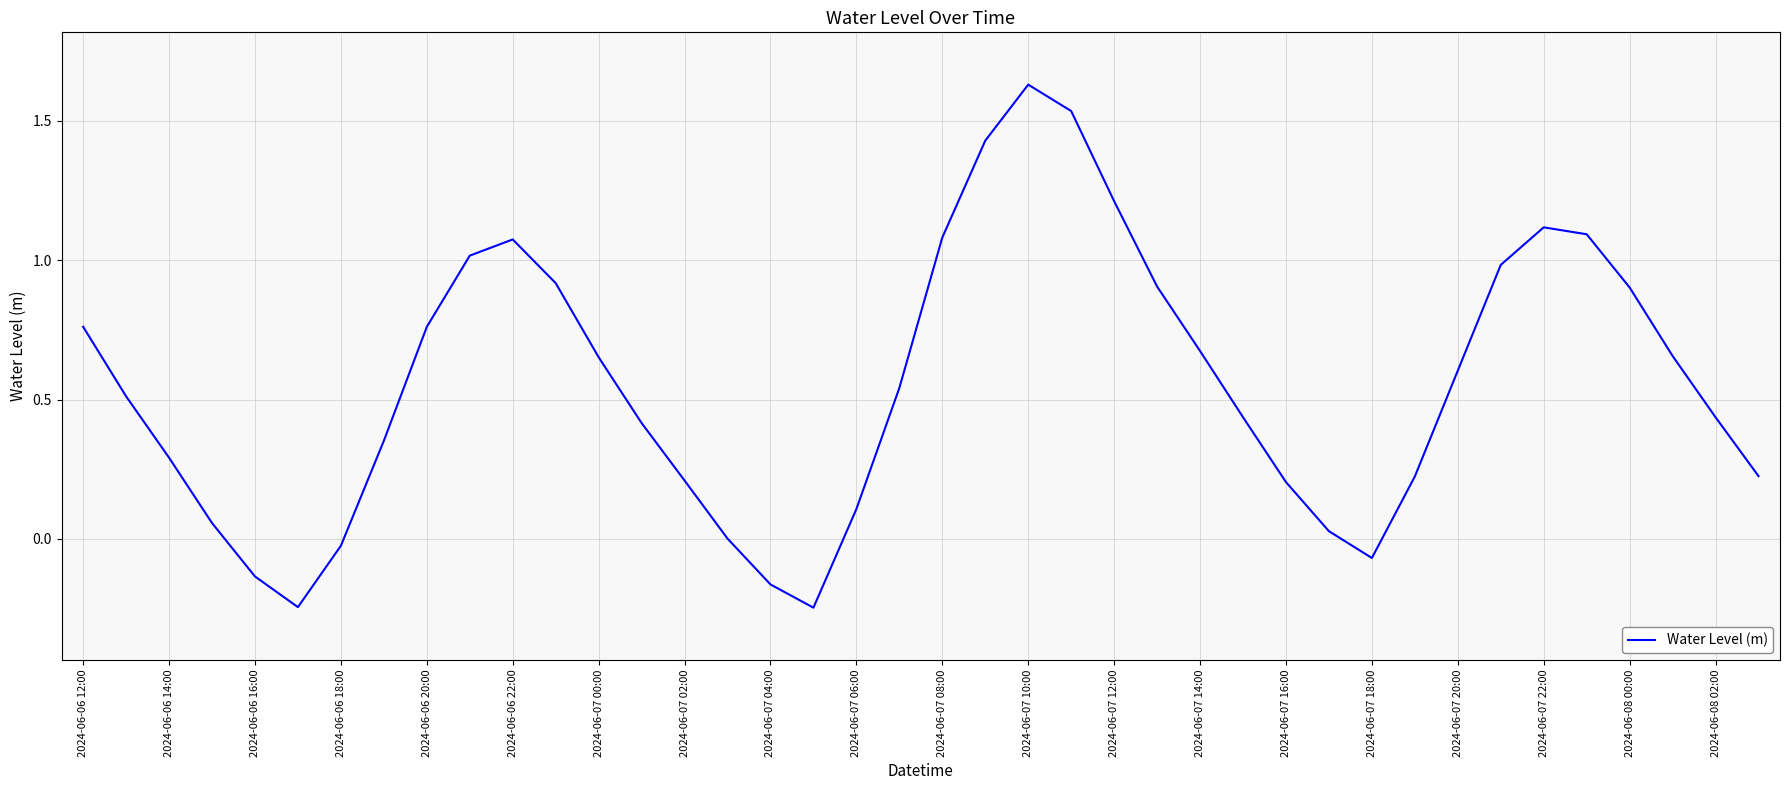

What is the difference between the maximum and minimum values?

1.9